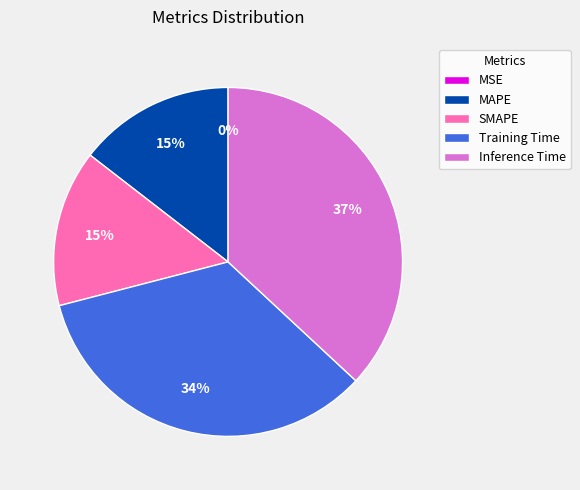

True or false: MAPE accounts for 15% of the total.

True